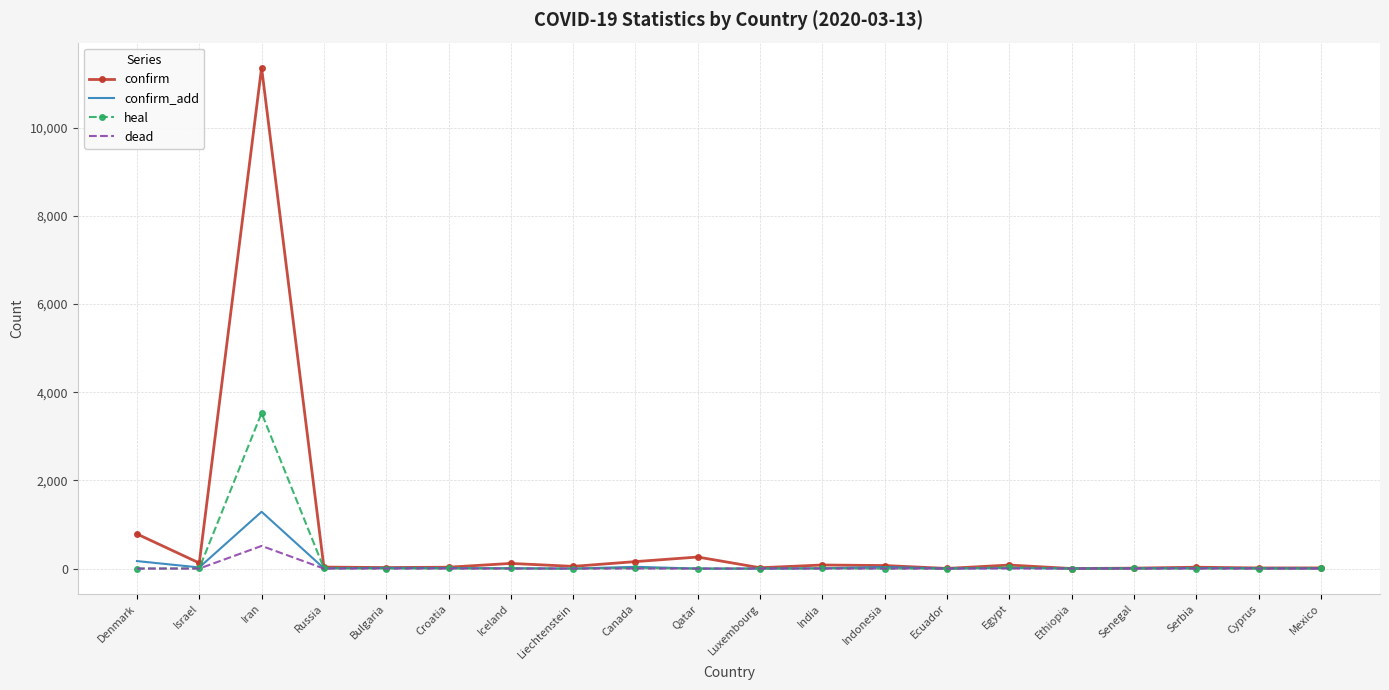

Which category has the highest value across all series?

Iran